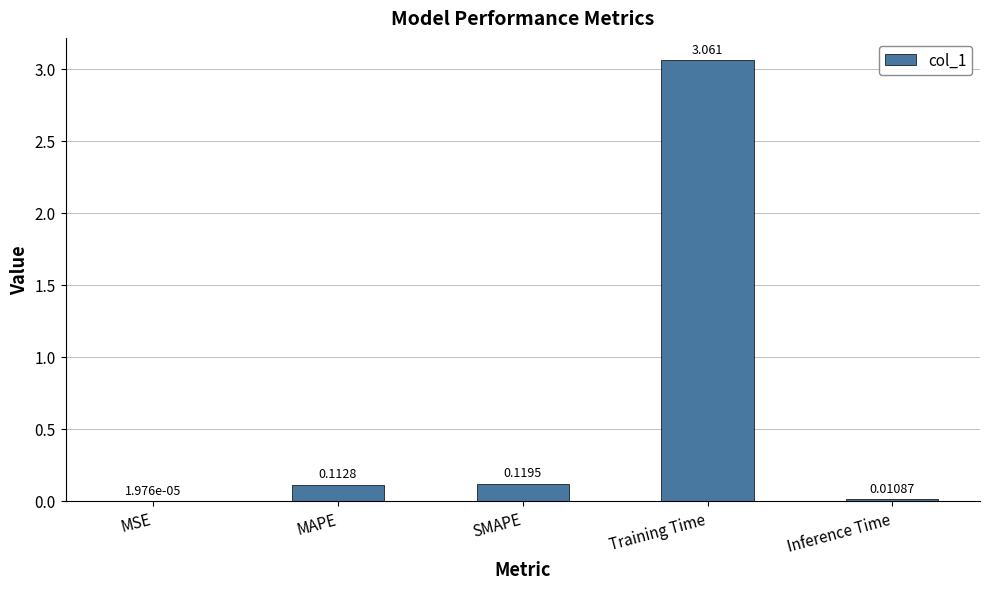

Which has a higher value, MAPE or Training Time?

Training Time